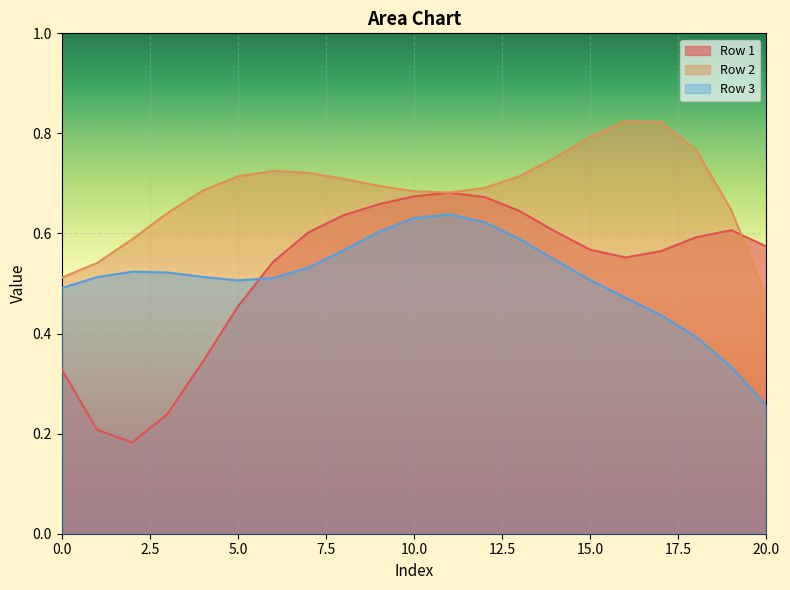

At how many categories does at least one series exceed 0?

21